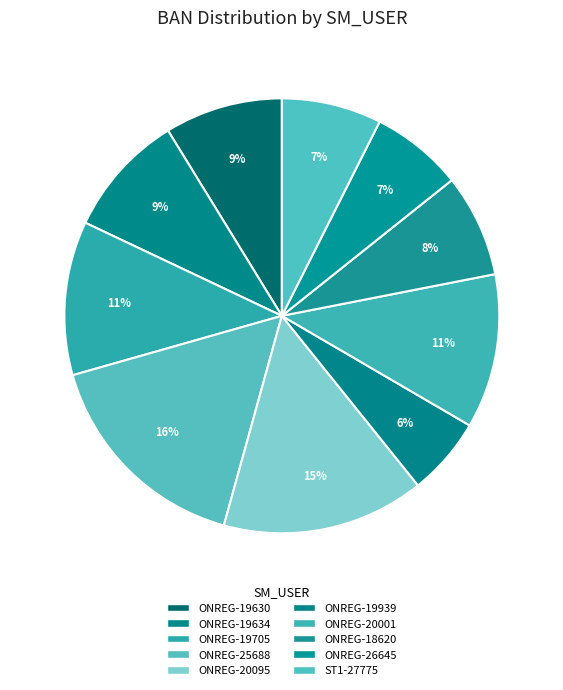

Is the sum of ONREG-19939 and ST1-27775 greater than half?

No